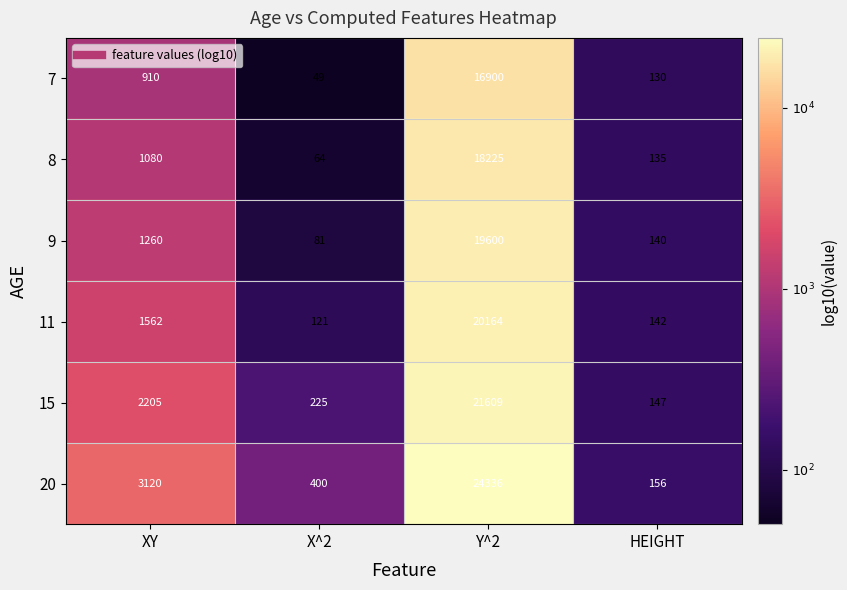

How many categories are shown in the chart?

4